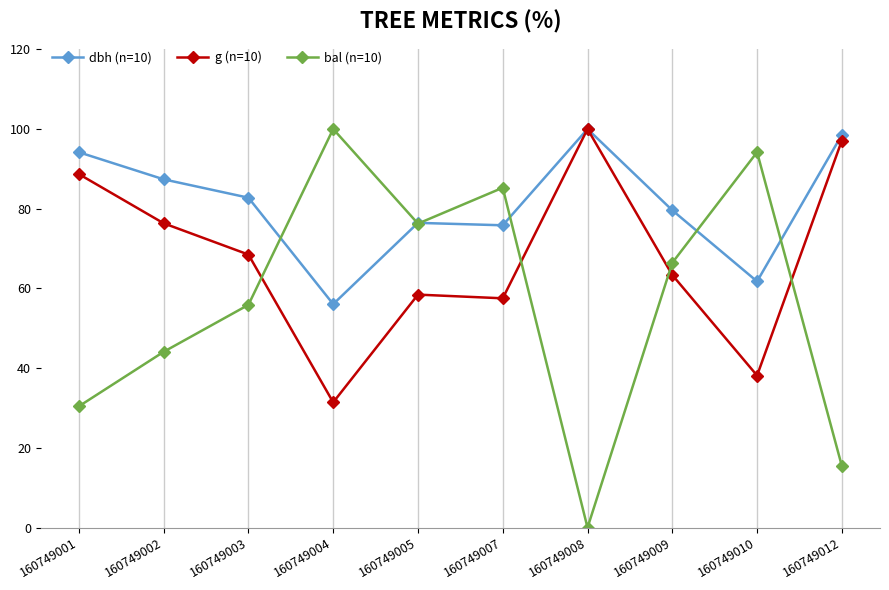

How many values in the dbh (n=10) series are below 82?

5